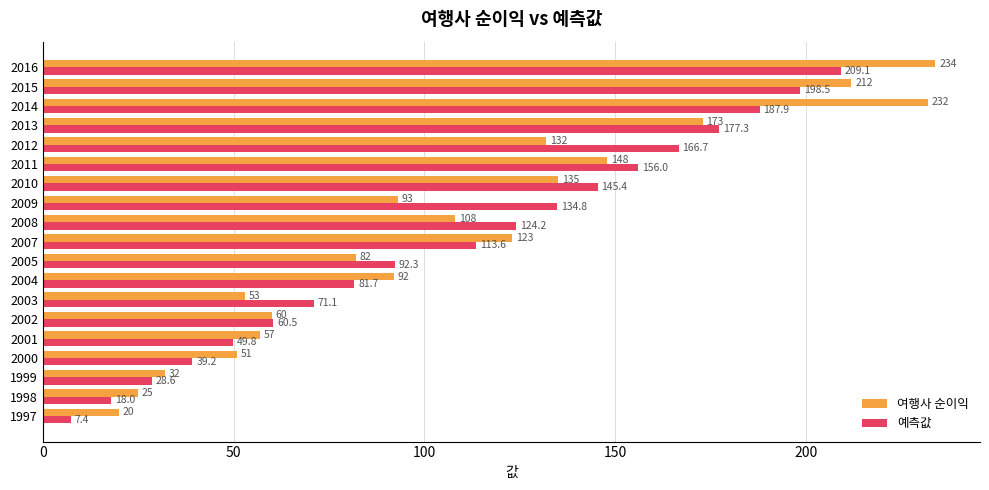

At how many categories does at least one series exceed 128?

8